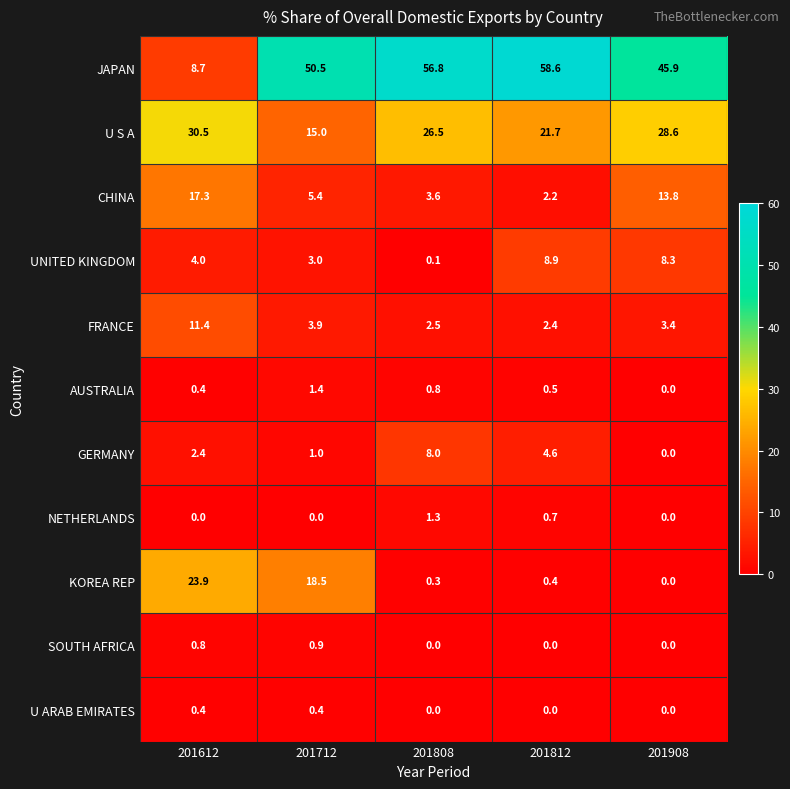

List the series in order of their peak value, lowest first.

U ARAB EMIRATES, SOUTH AFRICA, NETHERLANDS, AUSTRALIA, GERMANY, UNITED KINGDOM, FRANCE, CHINA, KOREA REP, U S A, JAPAN